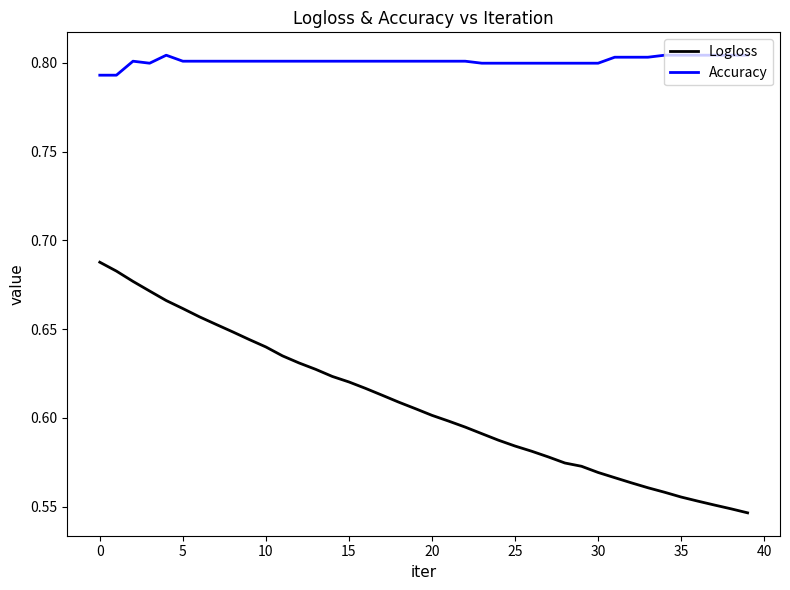

What is the sum of all Accuracy values?

32.0